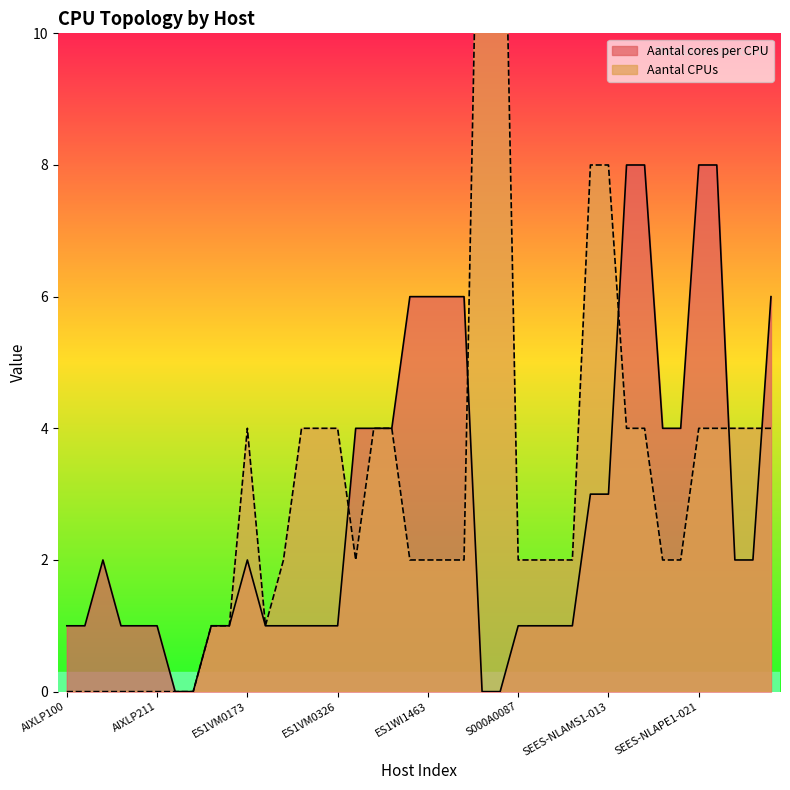

At how many categories does at least one series exceed 7?

8